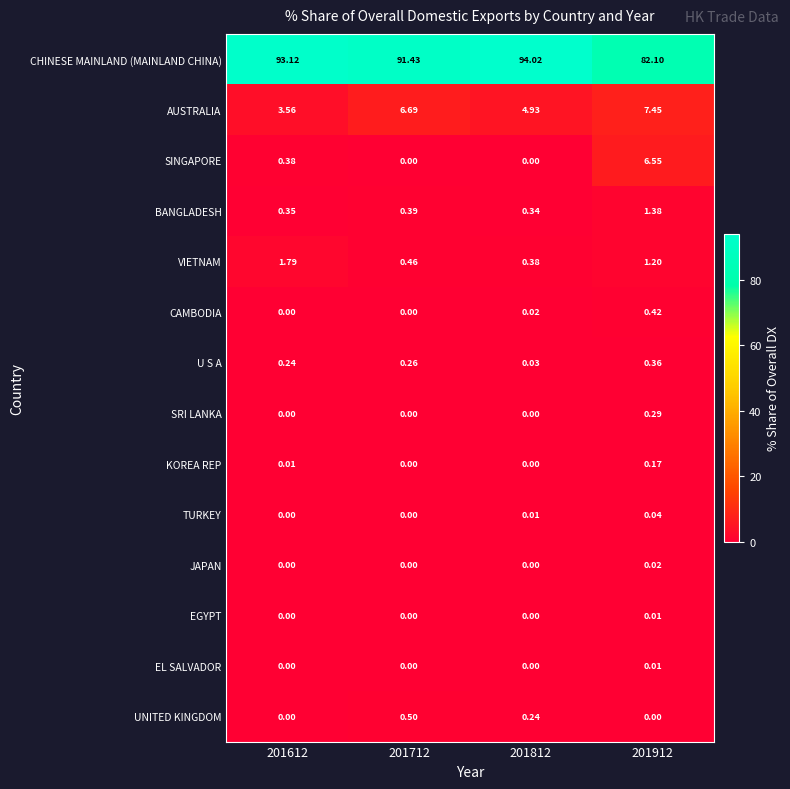

Is the value of TURKEY at 201912 greater than the value of EL SALVADOR at 201712?

Yes